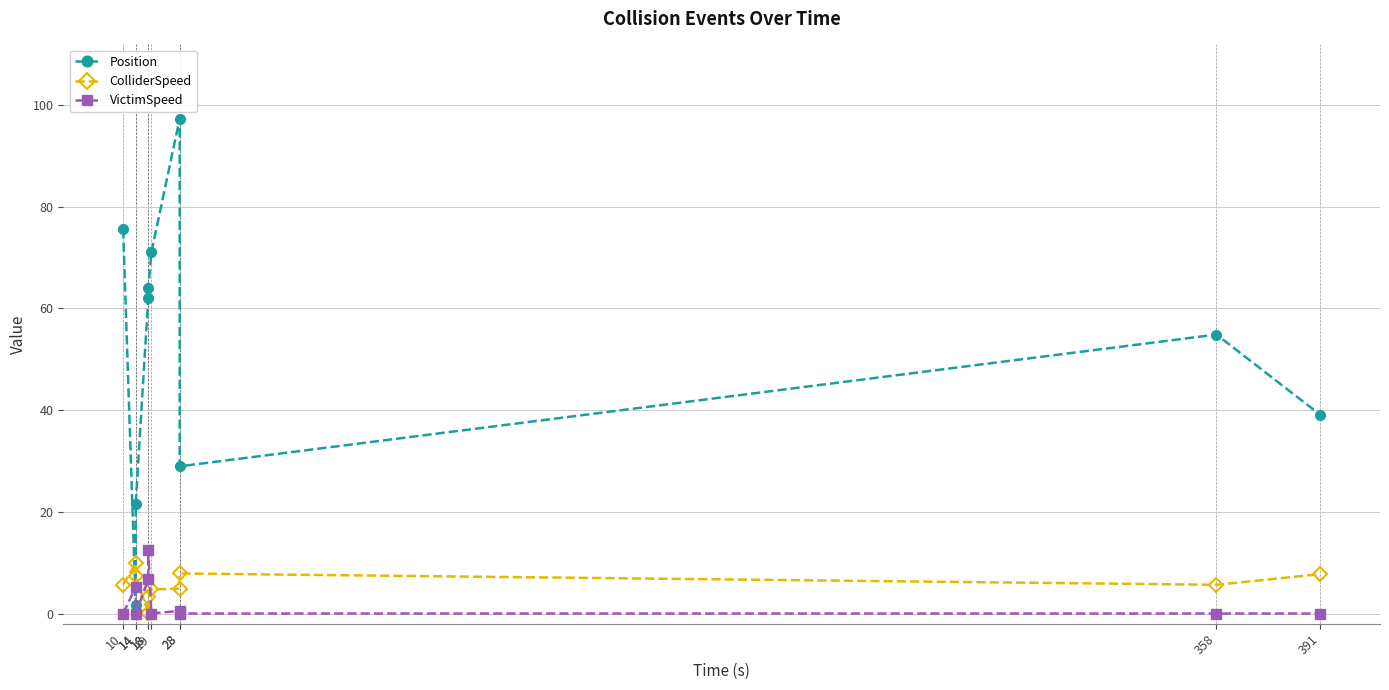

What is the difference between the maximum and minimum values in the Position series?

95.6